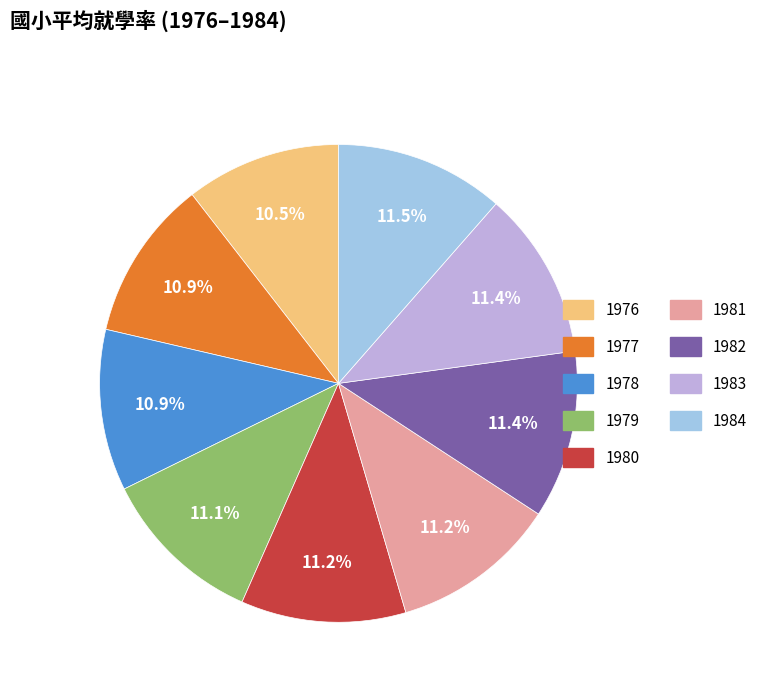

Is 1982 the majority of the pie?

No